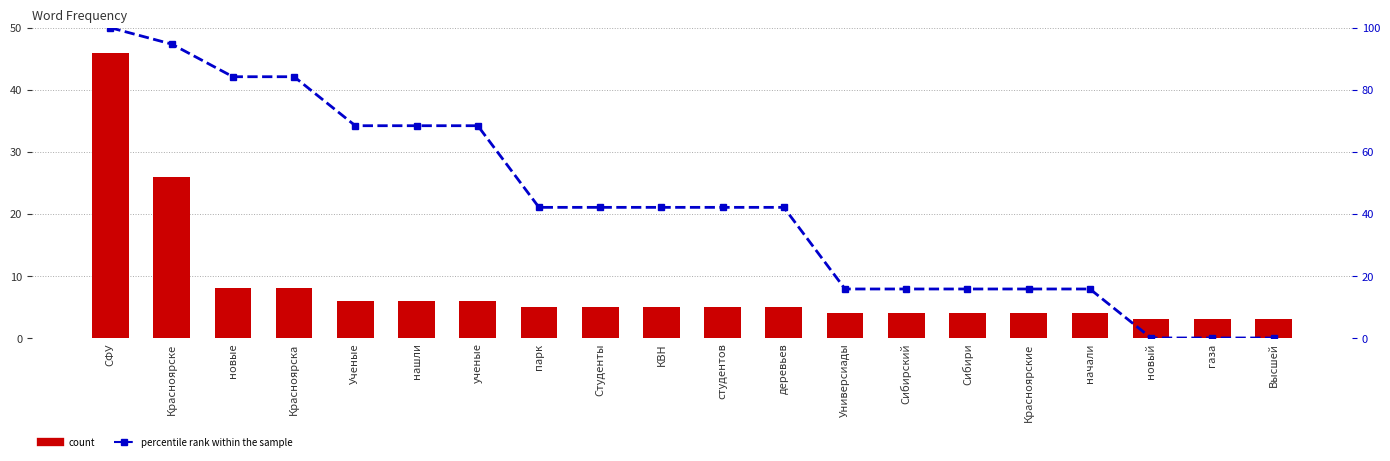

How many values in the percentile rank within the sample series are below 42?

8